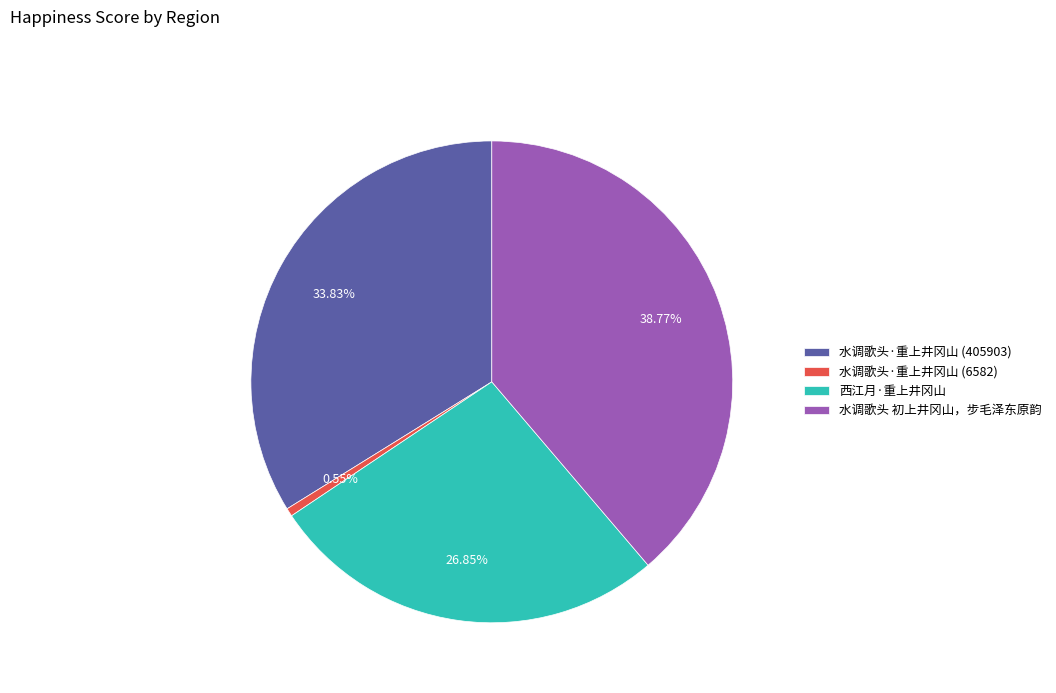

Rank the categories by value from lowest to highest.

水调歌头·重上井冈山 (6582), 西江月·重上井冈山, 水调歌头·重上井冈山 (405903), 水调歌头 初上井冈山，步毛泽东原韵